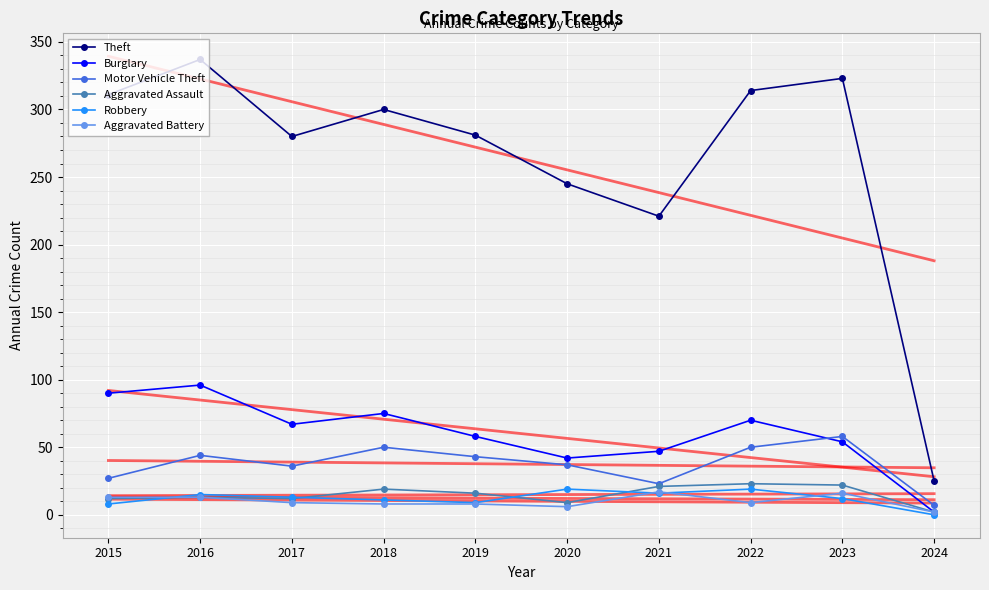

Reading left to right, transcribe all the data shown in this chart.

Theft: 311	337	280	300	281	245	221	314	323	25
Burglary: 90	96	67	75	58	42	47	70	54	2
Motor Vehicle Theft: 27	44	36	50	43	37	23	50	58	7
Aggravated Assault: 12	13	12	19	16	9	21	23	22	2
Robbery: 8	15	13	11	9	19	16	19	12	0
Aggravated Battery: 13	13	9	8	8	6	17	9	16	2